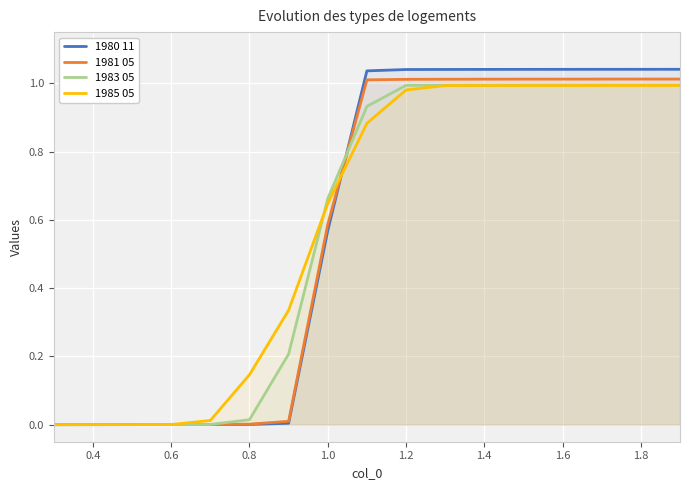

How many lines are shown in the chart?

4